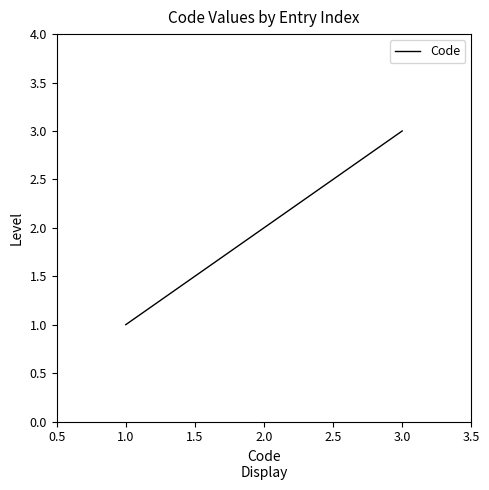

The chart shows a value of 5 at 3.0. True or false?

False